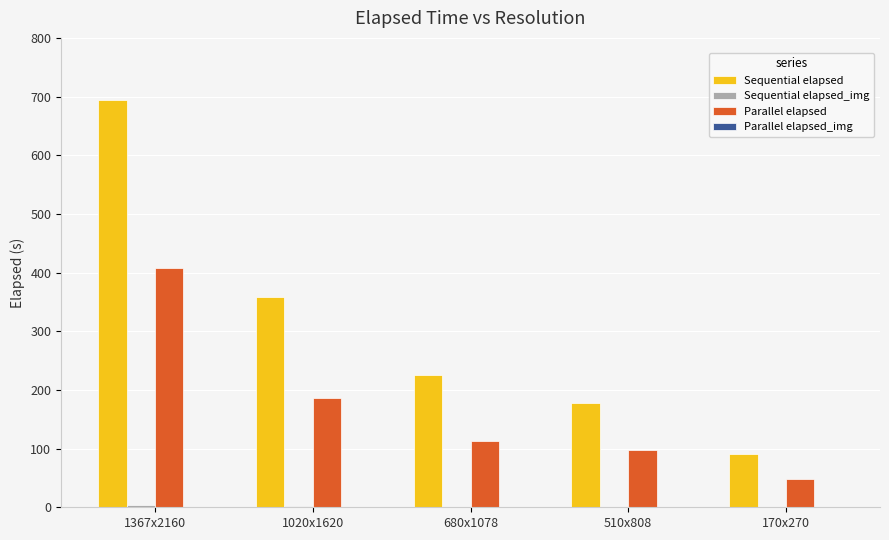

Which series changed the most between 1020x1620 and 170x270?

Sequential elapsed